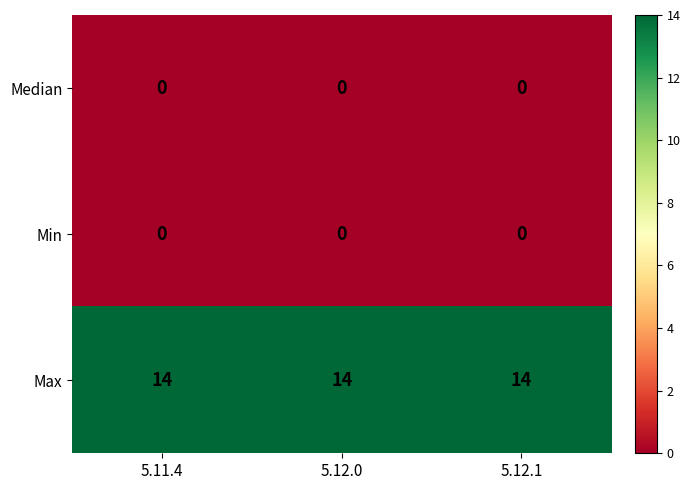

Which series has the largest total across all categories?

Max